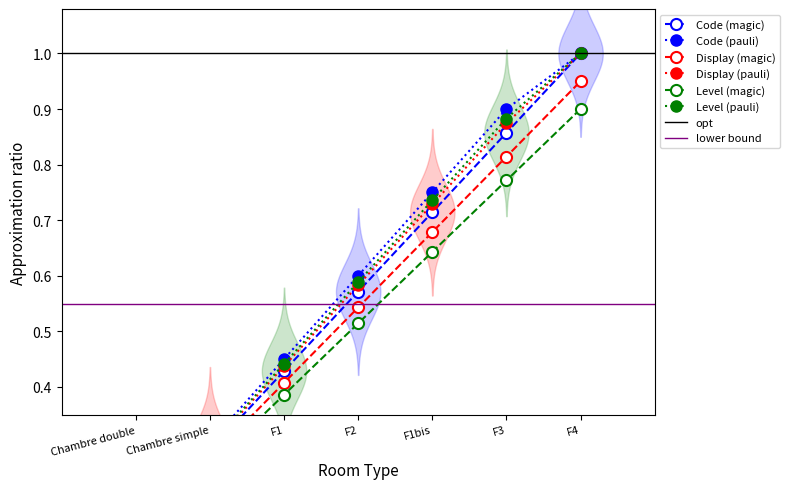

Which has a higher value, F2 or Chambre simple?

F2